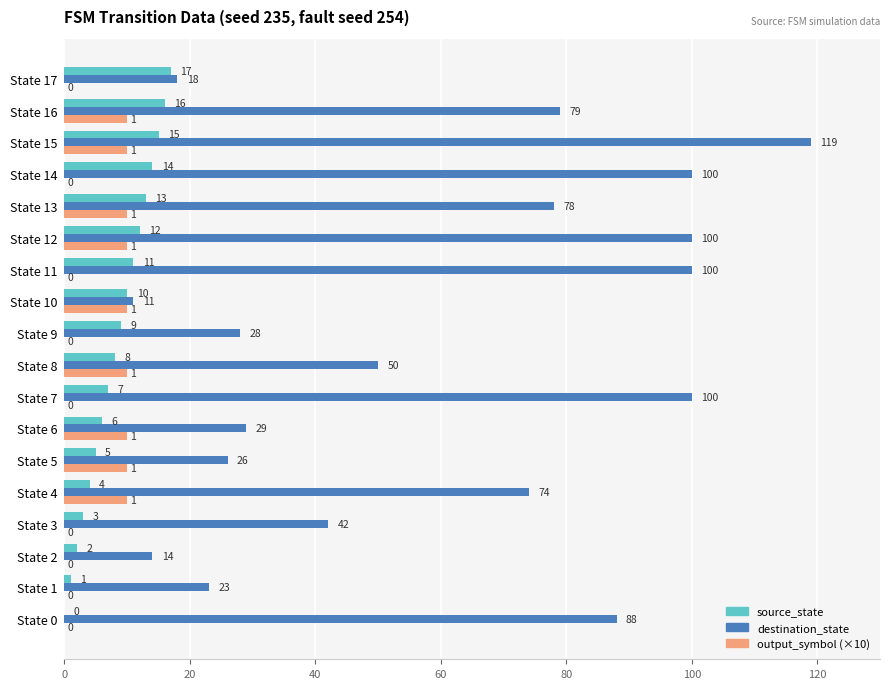

What are all the series names shown in the legend?

source_state, destination_state, output_symbol (×10)